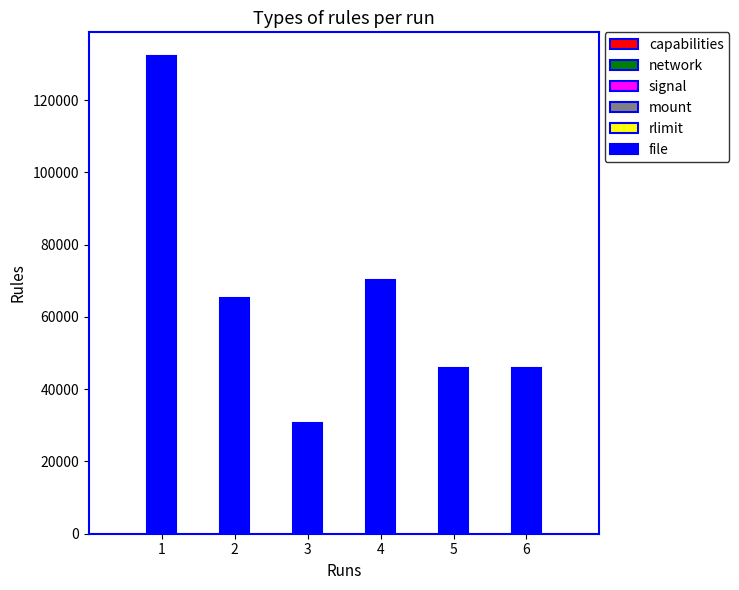

Read the value at 3, to the nearest 50.

30750